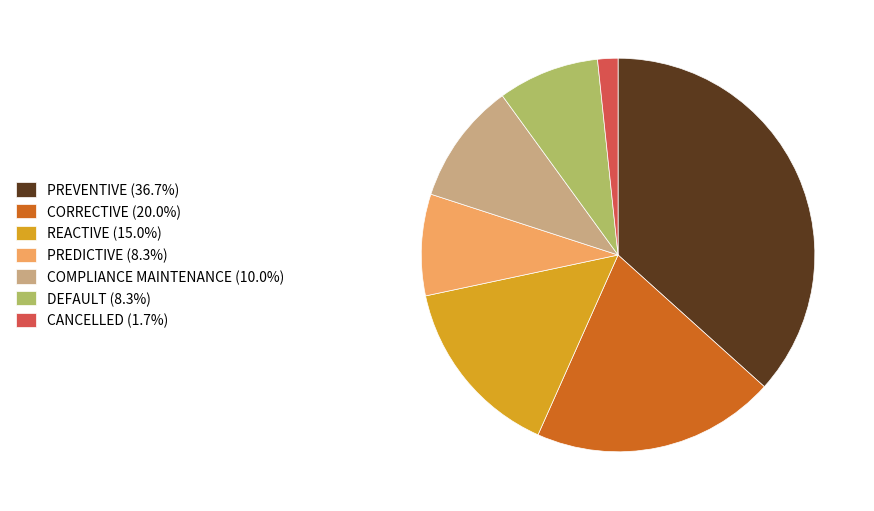

Do CANCELLED (1.7%) and CORRECTIVE (20.0%) together represent more than half of the pie?

No